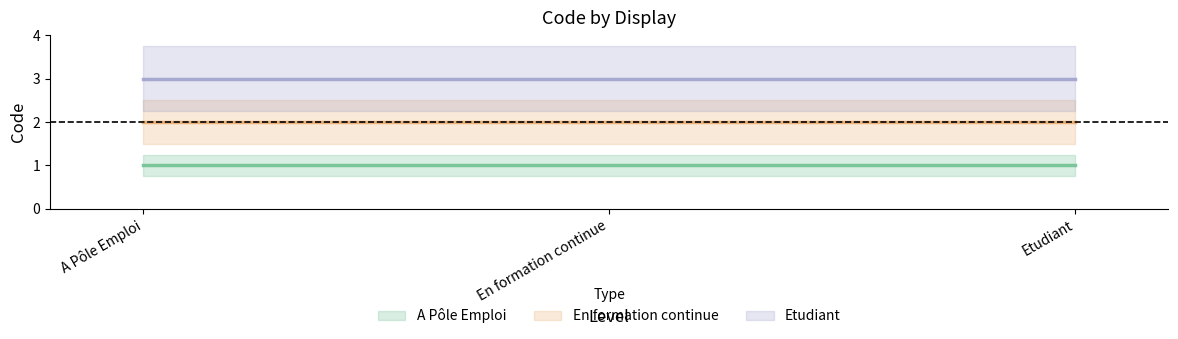

Which series has the largest range (max minus min)?

A Pôle Emploi